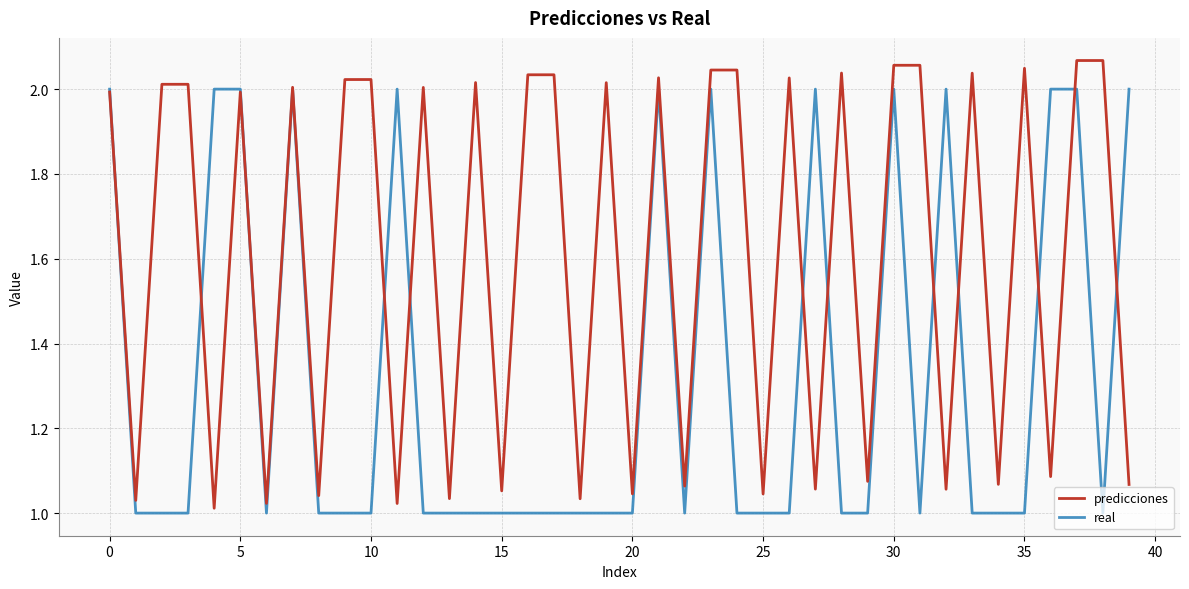

List the series in order of their overall mean, highest first.

predicciones, real